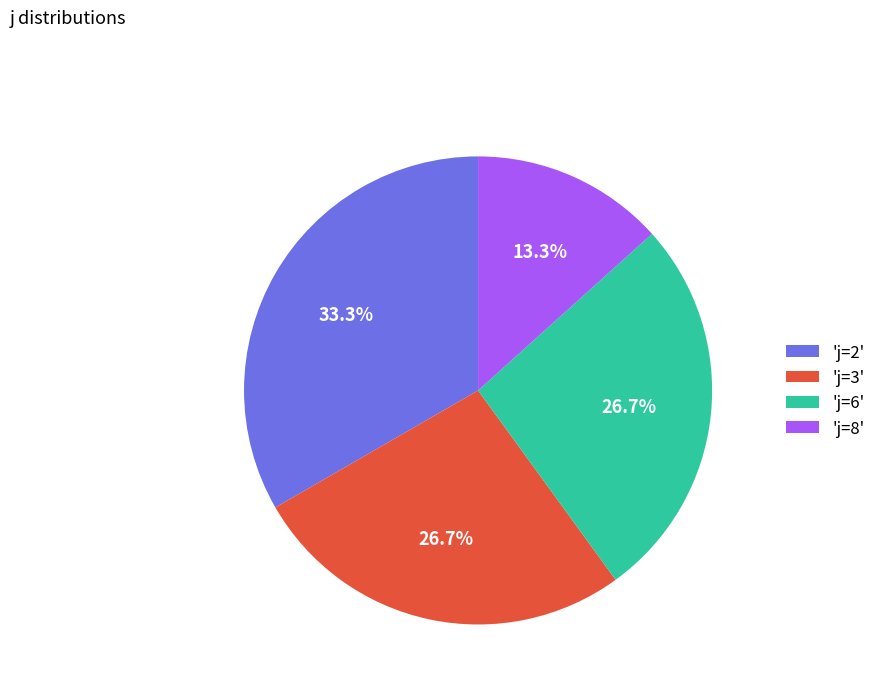

What percentage do 'j=6' and 'j=2' together represent?

60.0%